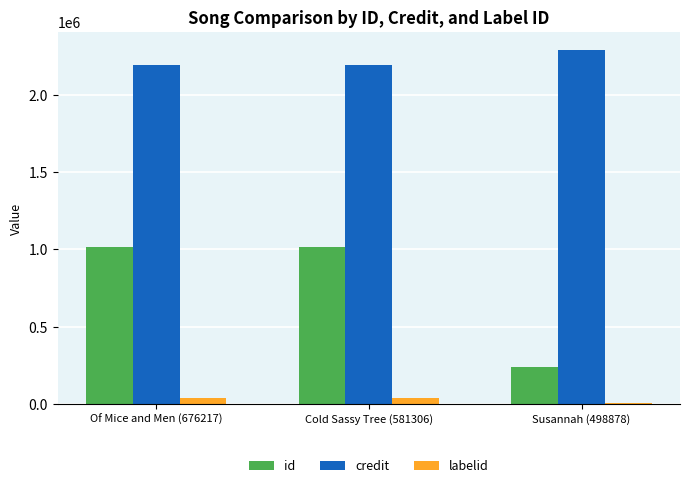

The credit series shows 792780 at Cold Sassy Tree (581306). True or false?

False